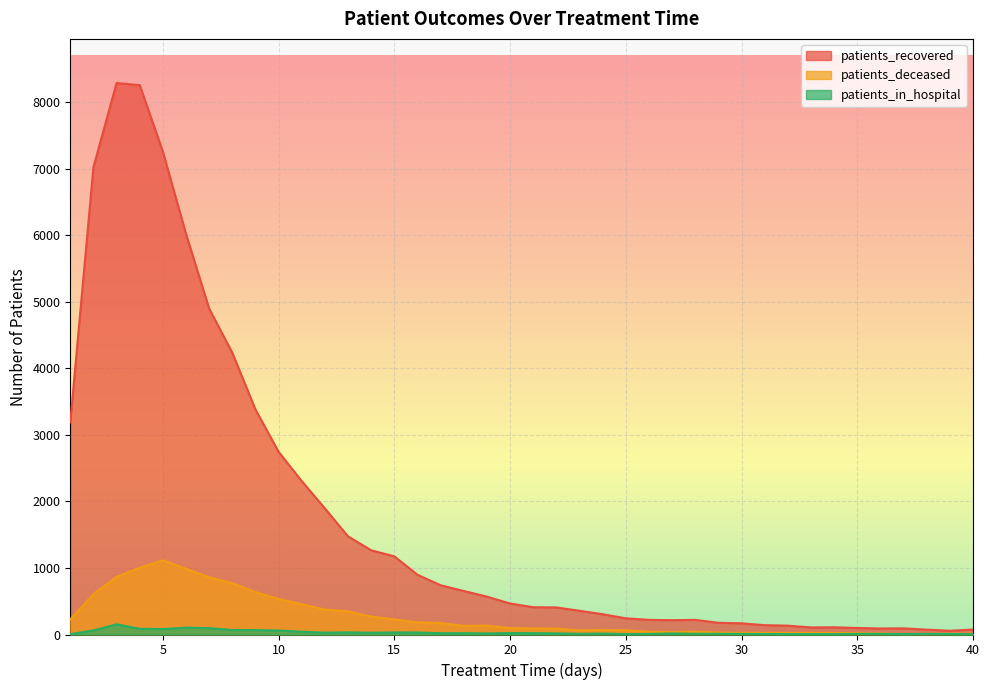

How many lines are shown in the chart?

3